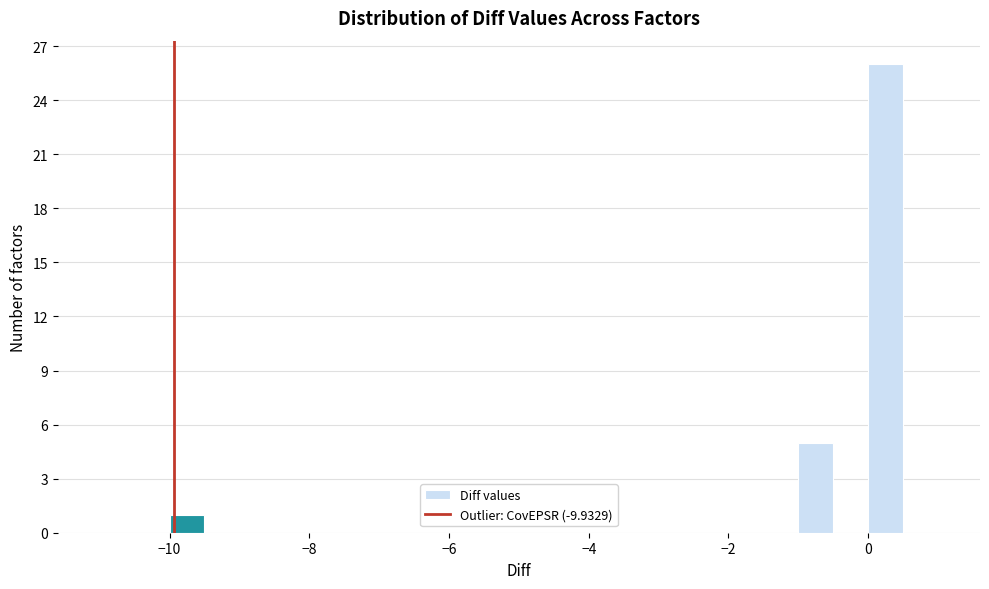

Around what value on the x-axis is the tallest bar? Give the approximate position of its centre, as read against the axis.

0.2